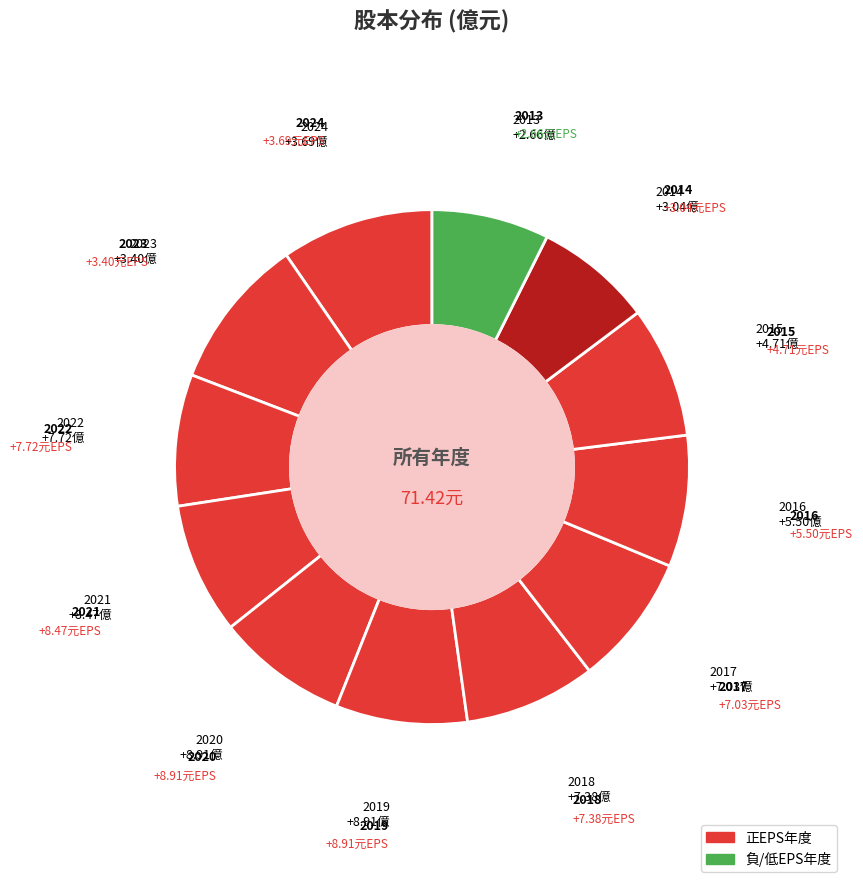

How many slices are in this pie chart?

12